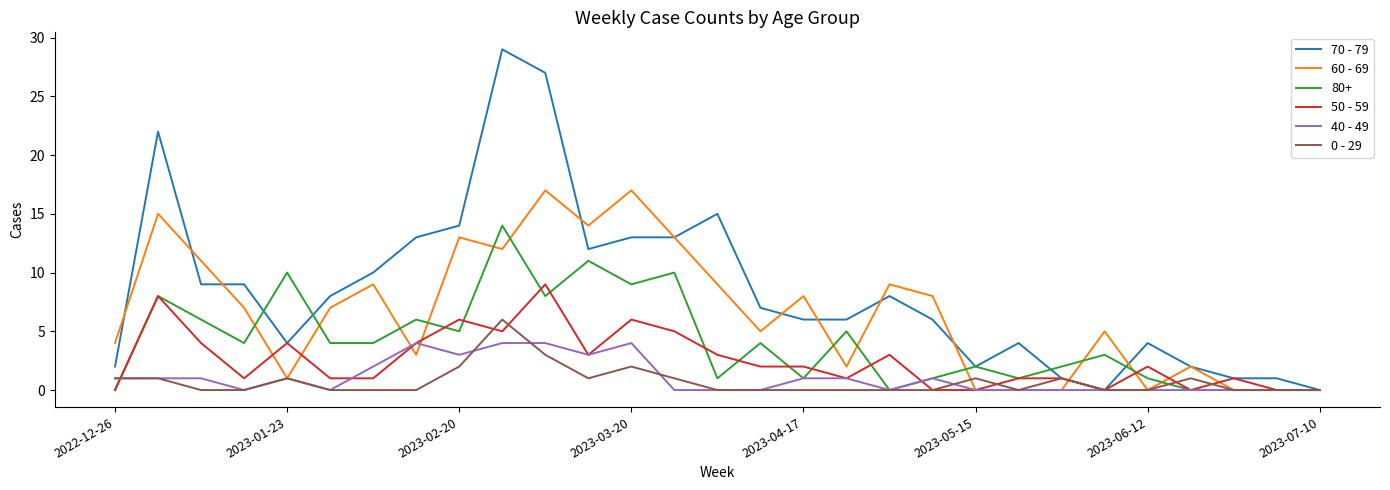

Which series has the largest total across all categories?

70 - 79